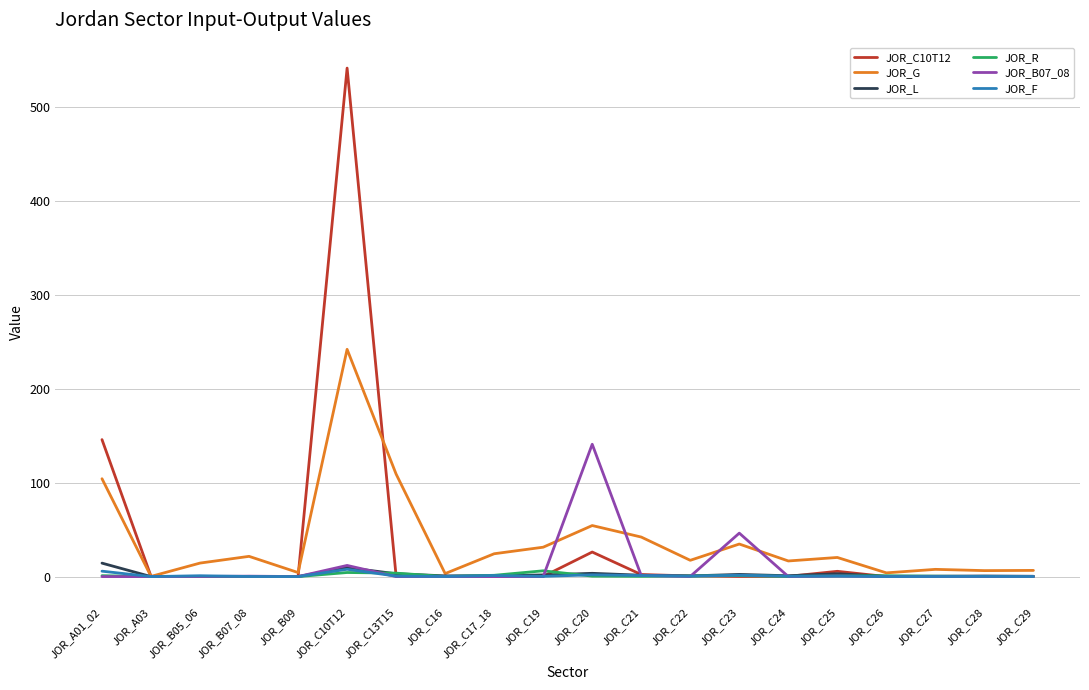

Does the chart have visible grid lines?

Yes